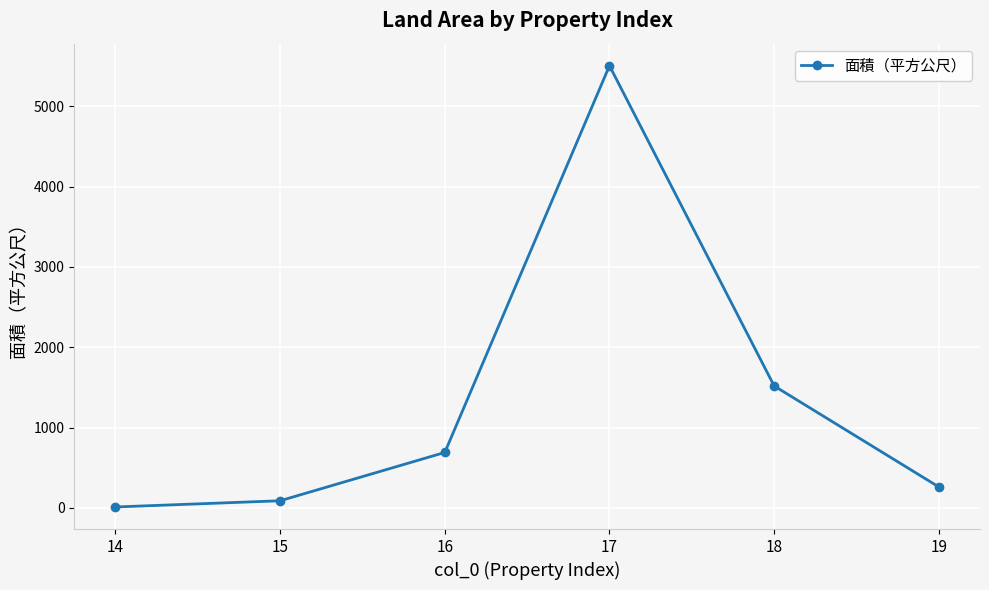

How many lines are shown in the chart?

1